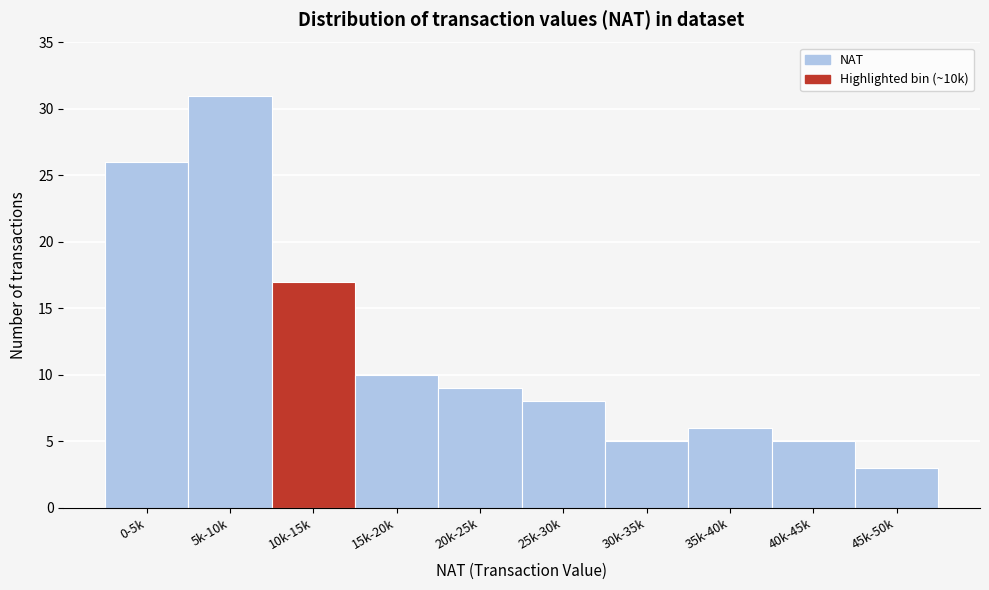

Reading left to right, transcribe all the data shown in this chart.

0-5k=26	5k-10k=31	10k-15k=17	15k-20k=10	20k-25k=9	25k-30k=8	30k-35k=5	35k-40k=6	40k-45k=5	45k-50k=3